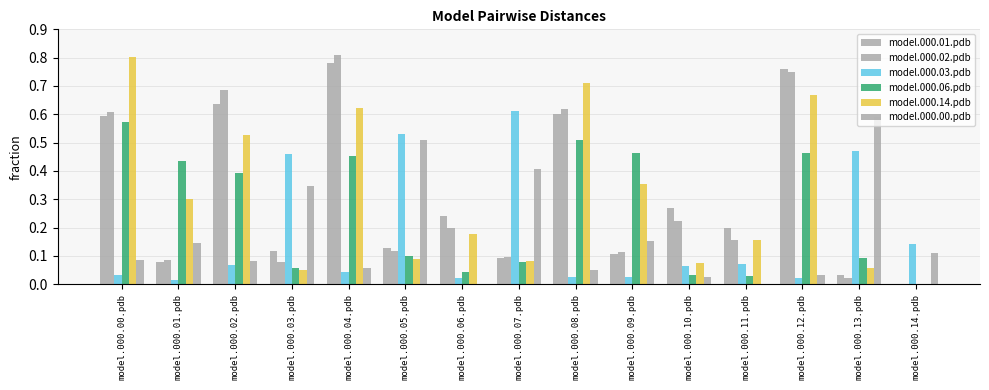

Which series has the largest range (max minus min)?

model.000.02.pdb